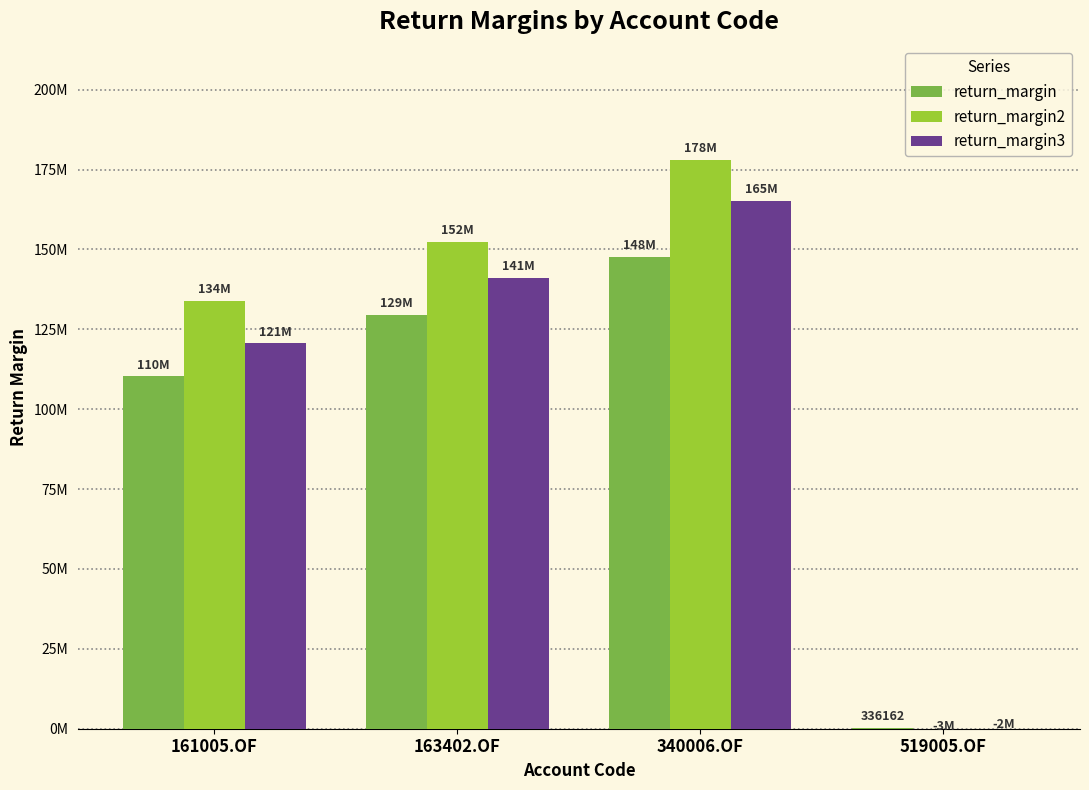

What is the spread (max minus min) of values at 519005.OF?

3279101.1